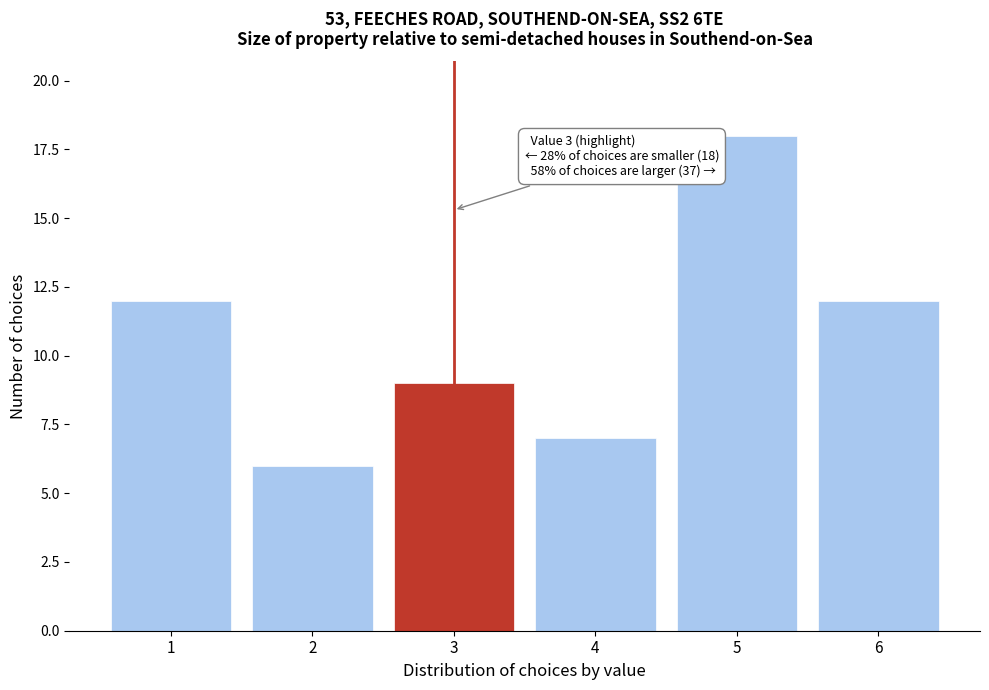

Reading right to left, extract all data points from this chart.

12	18	7	9	6	12